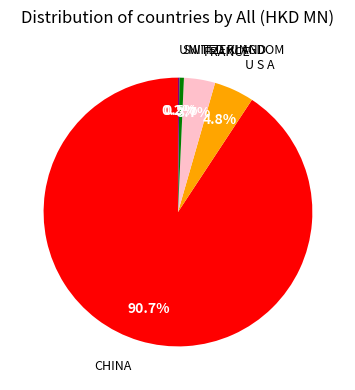

Is there a majority slice in this chart?

Yes